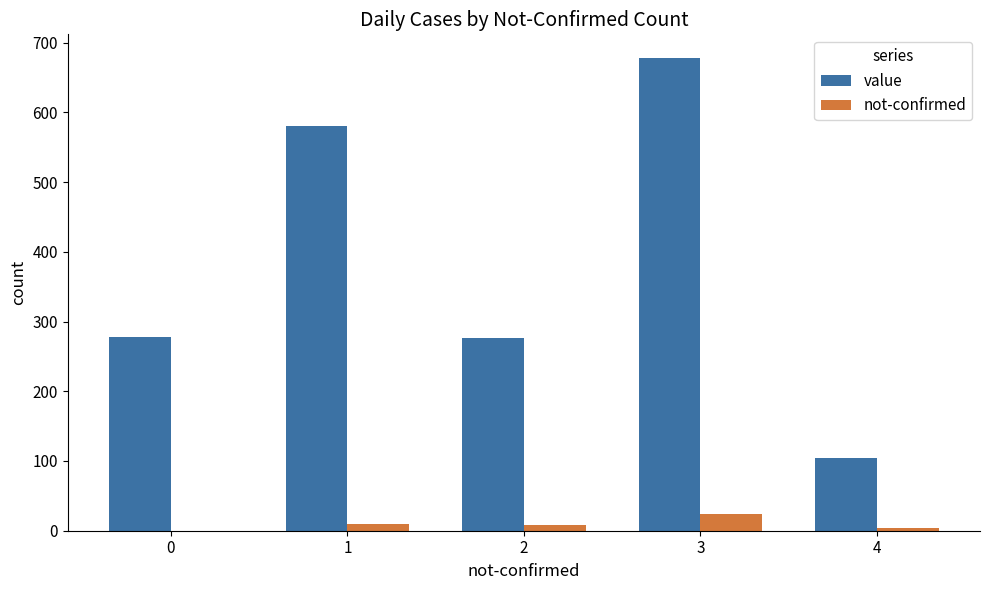

Are the bars grouped side by side (vs. stacked)?

Yes